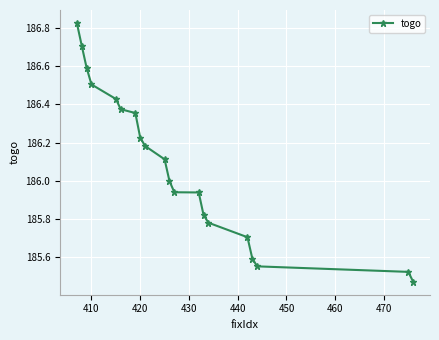

Does the chart have visible grid lines?

Yes